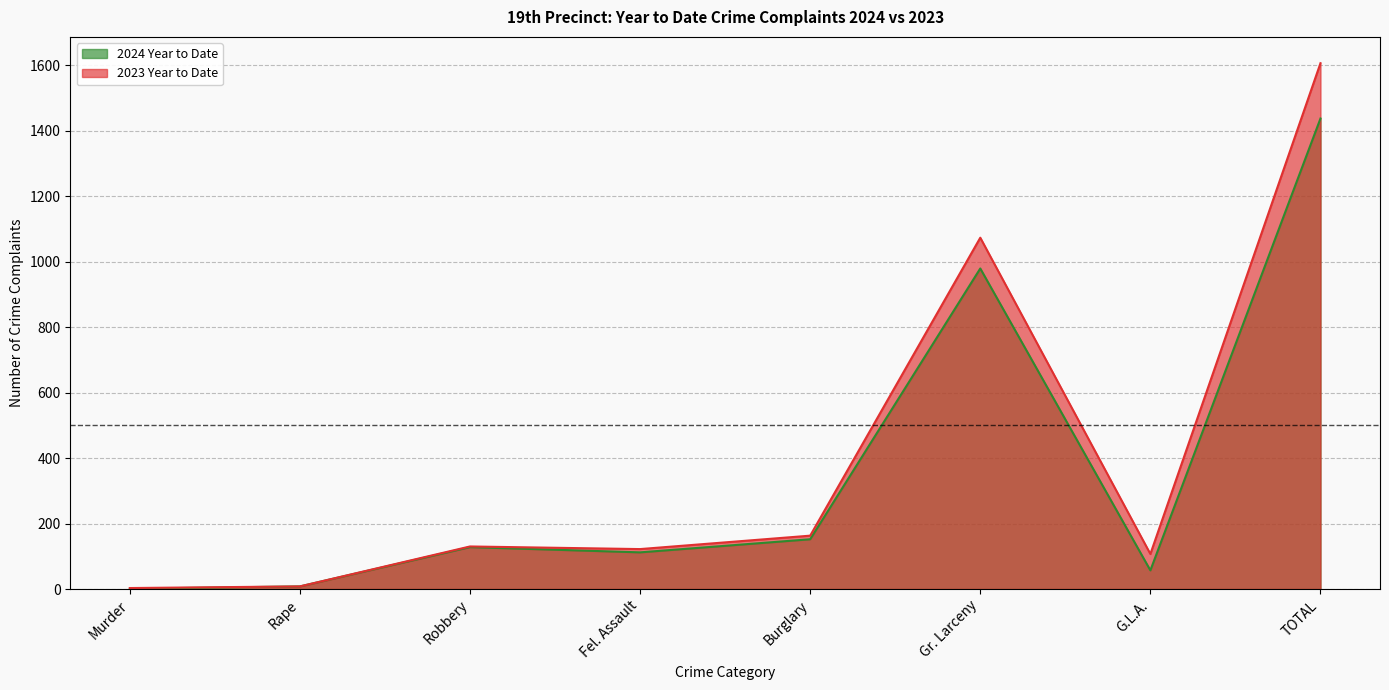

Rank the series by their maximum value, from highest to lowest.

2023 Year to Date, 2024 Year to Date